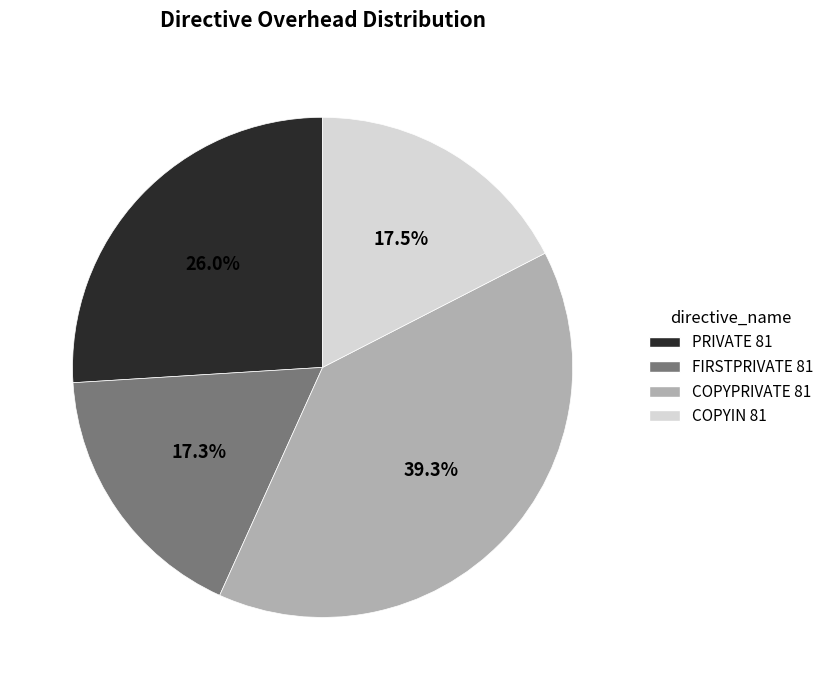

Which category has the biggest portion of the pie?

COPYPRIVATE 81